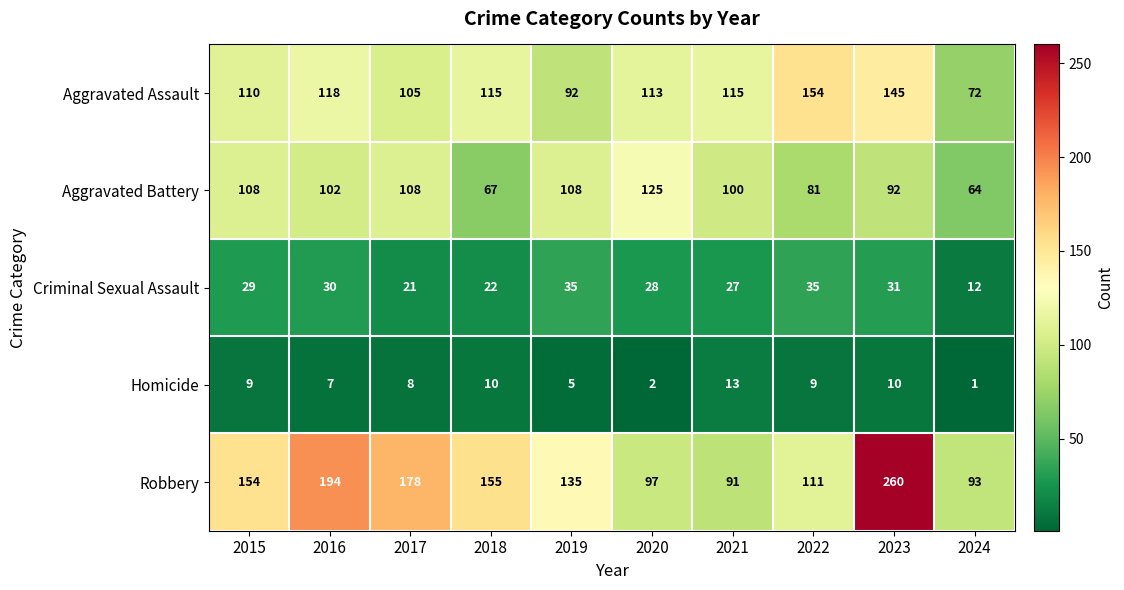

At which category is the sum across all series the highest?

2023